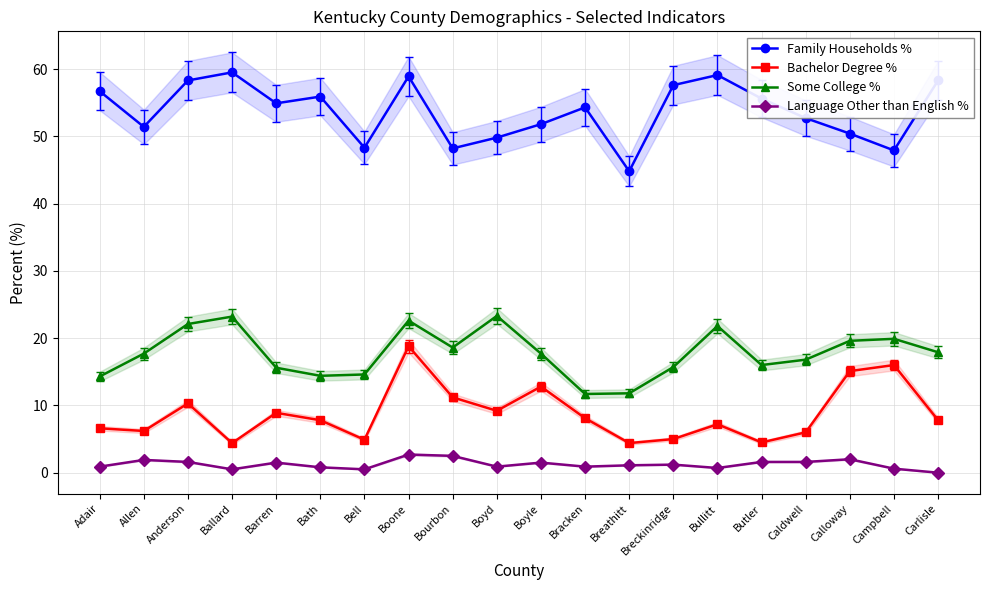

At which category does Bachelor Degree % reach its first local peak?

Anderson